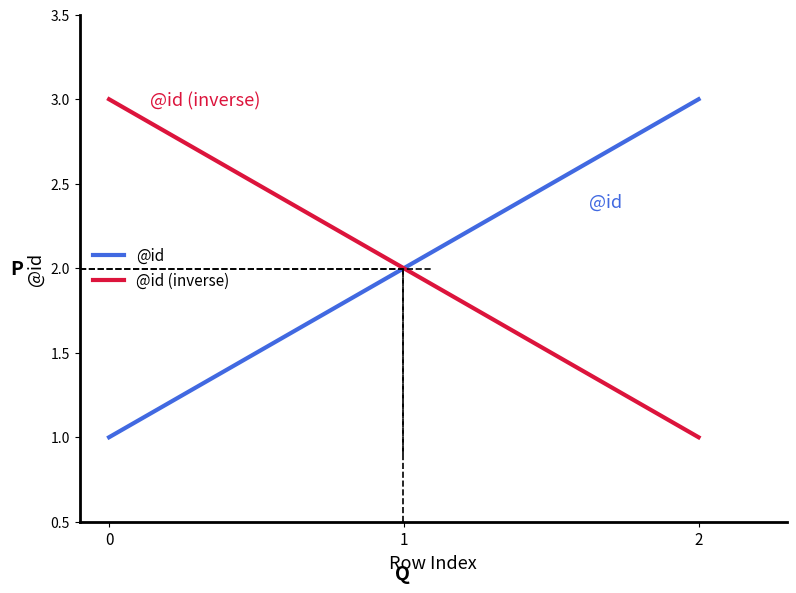

What are all the series names shown in the legend?

@id, @id (inverse)